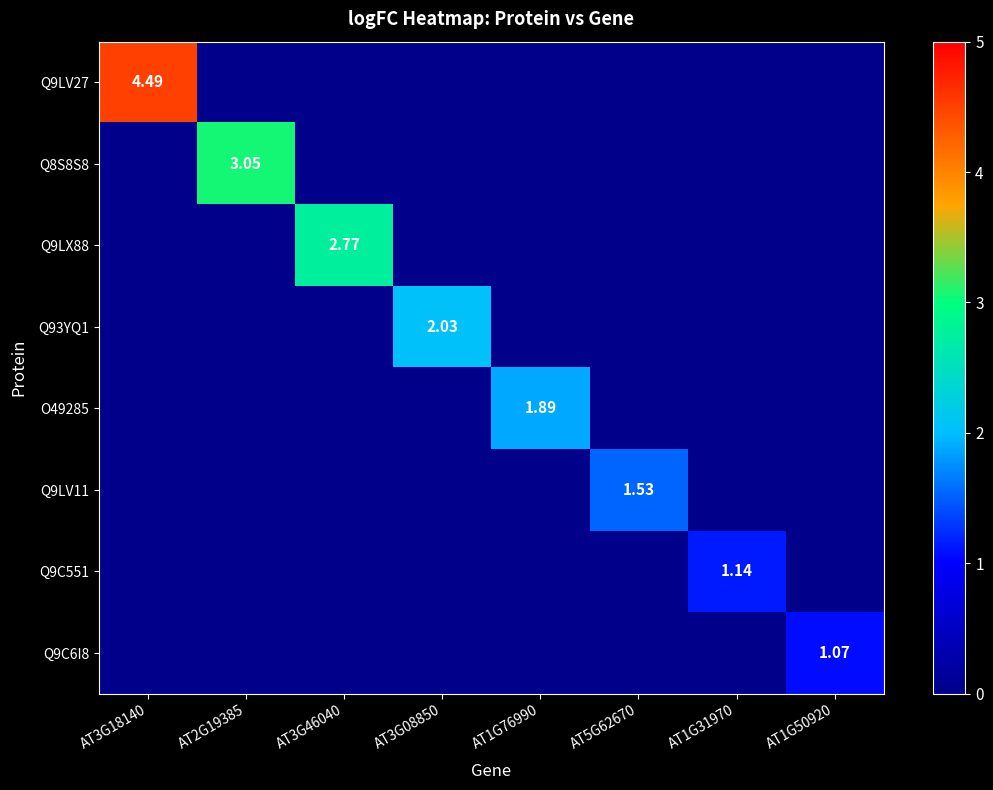

Rank the series by their maximum value, from lowest to highest.

Q9C6I8, Q9C551, Q9LV11, O49285, Q93YQ1, Q9LX88, Q8S8S8, Q9LV27